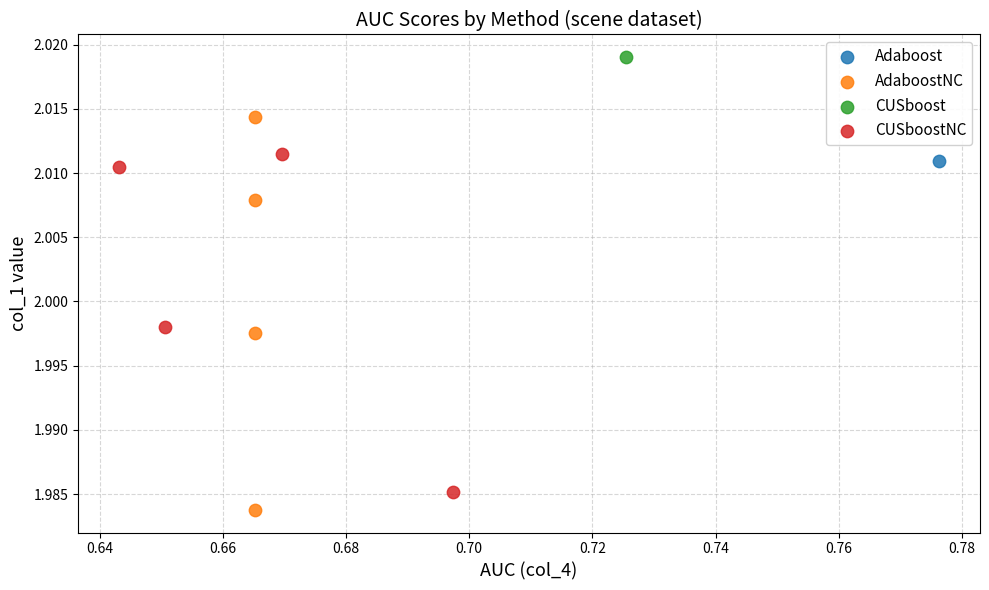

Which series reaches the minimum Y coordinate?

AdaboostNC